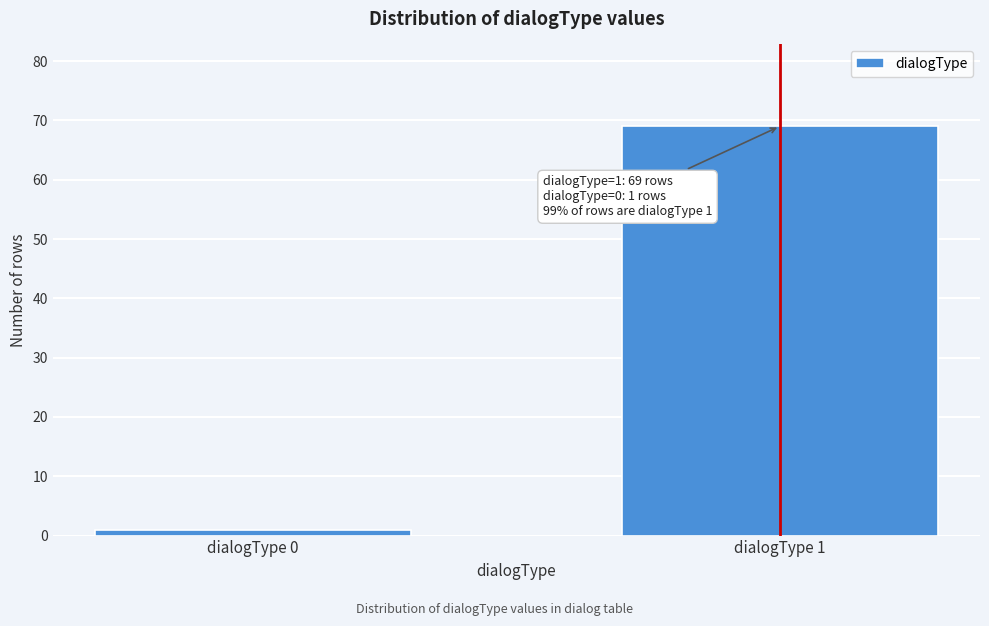

Reading right to left, extract all data points from this chart.

dialogType 1=69	dialogType 0=1